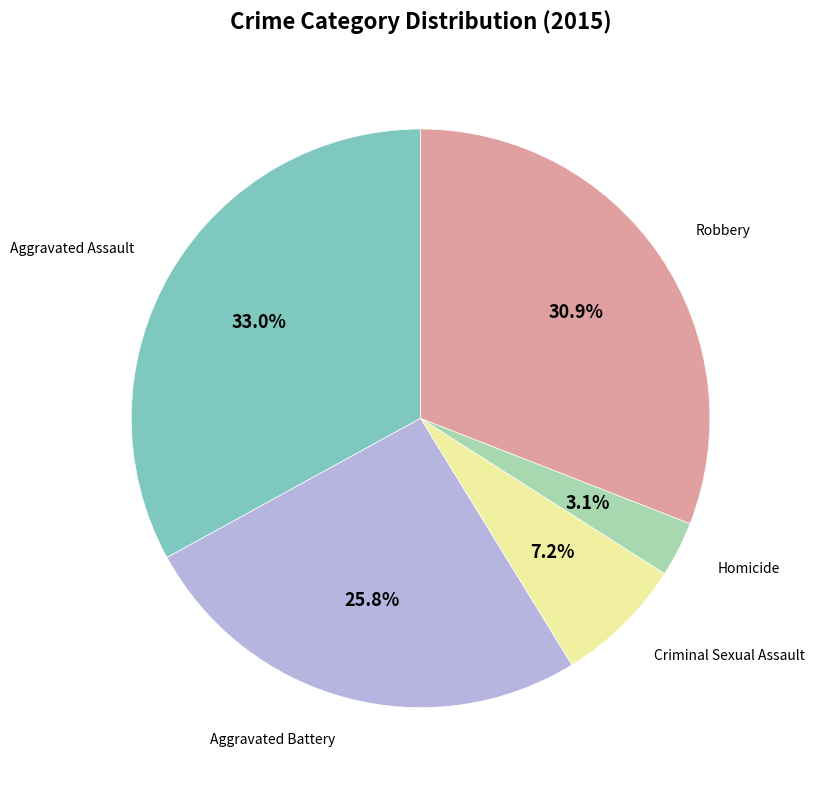

How many slices are in this pie chart?

5